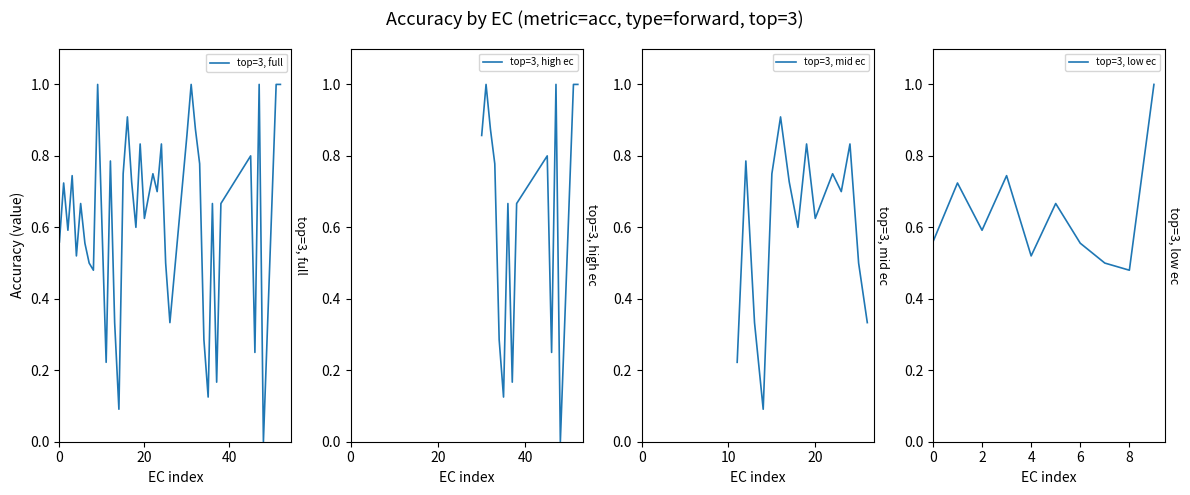

What is the maximum value for top=3, full?

1.0